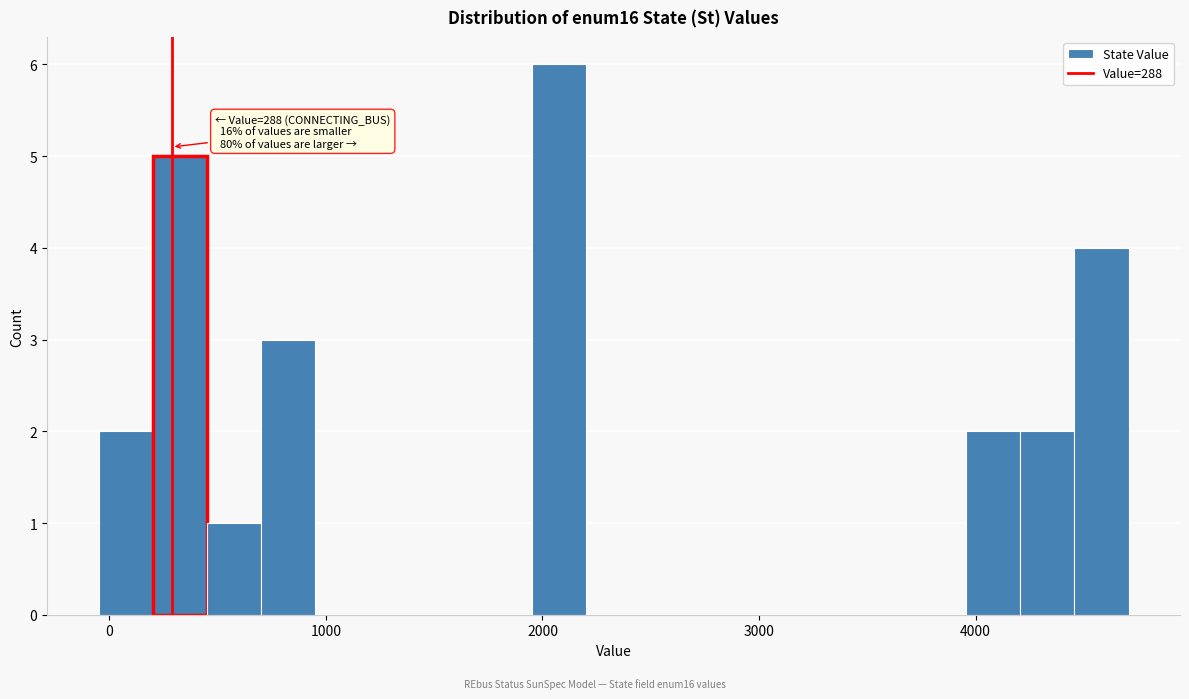

Around what value on the x-axis is the tallest bar? Give the approximate position of its centre, as read against the axis.

2100